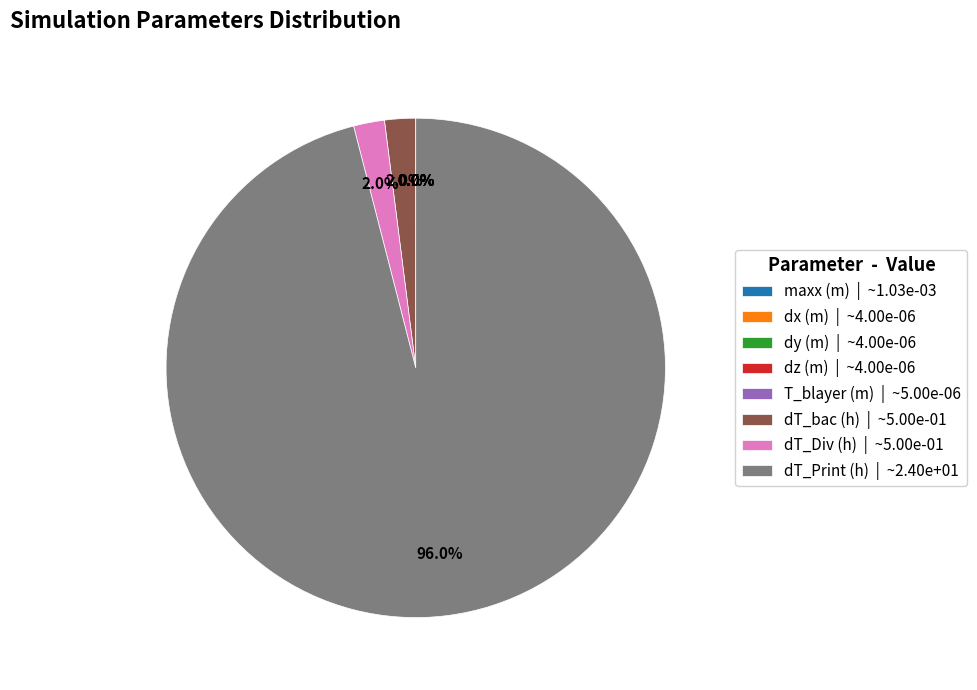

What is the largest slice in the pie chart?

dT_Print (h)